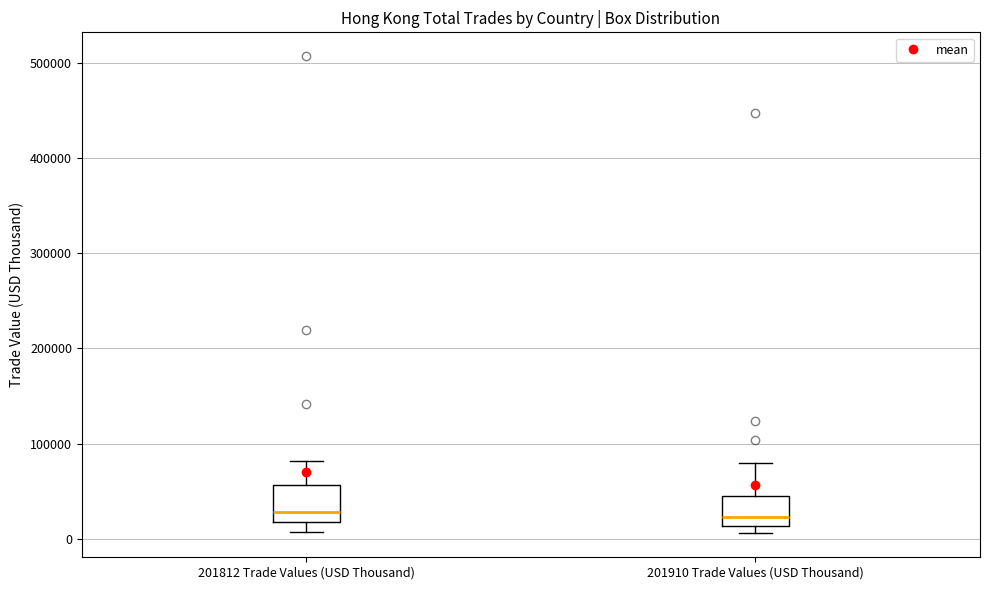

Reading left to right, transcribe this box plot: for each box, give where its median line is, the range the box spans, and where its two whiskers end, as read against the y-axis. The values are not printed on the chart, so give them approximately, as read against the axis.

201812 Trade Values (USD Thousand): median 30000, box 20000 to 60000, whiskers 10000 to 80000
201910 Trade Values (USD Thousand): median 20000, box 10000 to 40000, whiskers 10000 (just below the box's lower edge) to 80000